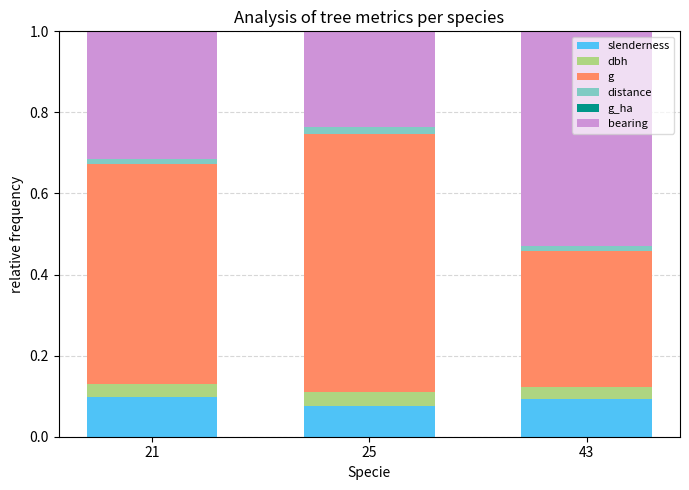

Is it true that slenderness equals 0.0 at 25?

False